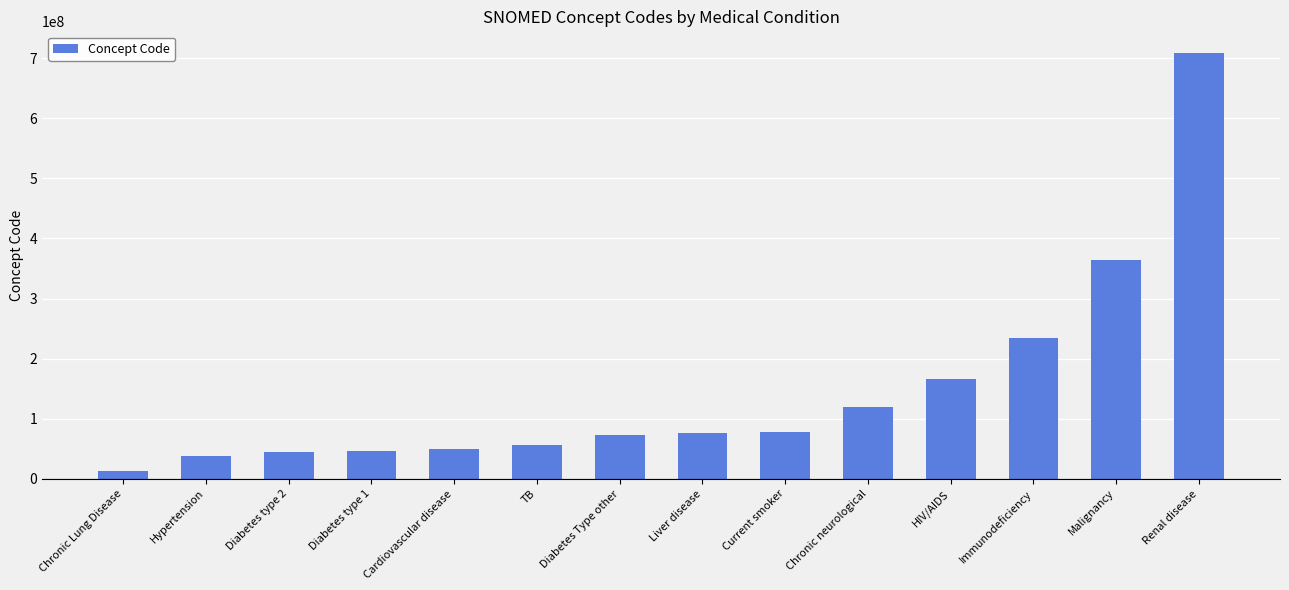

True or false: the data shows 56717001 at TB.

True